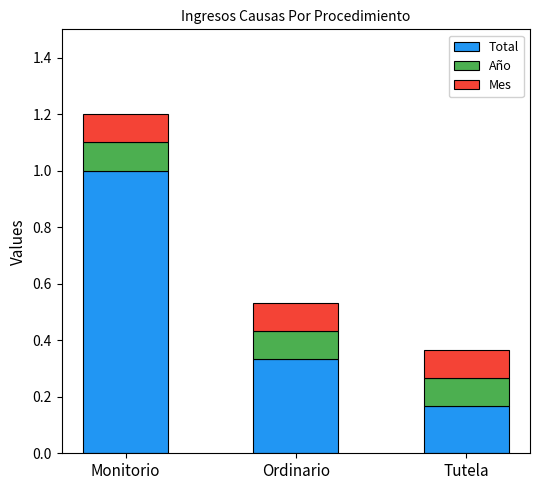

What is the value of the Total bar at the 1st from the left?

1.0